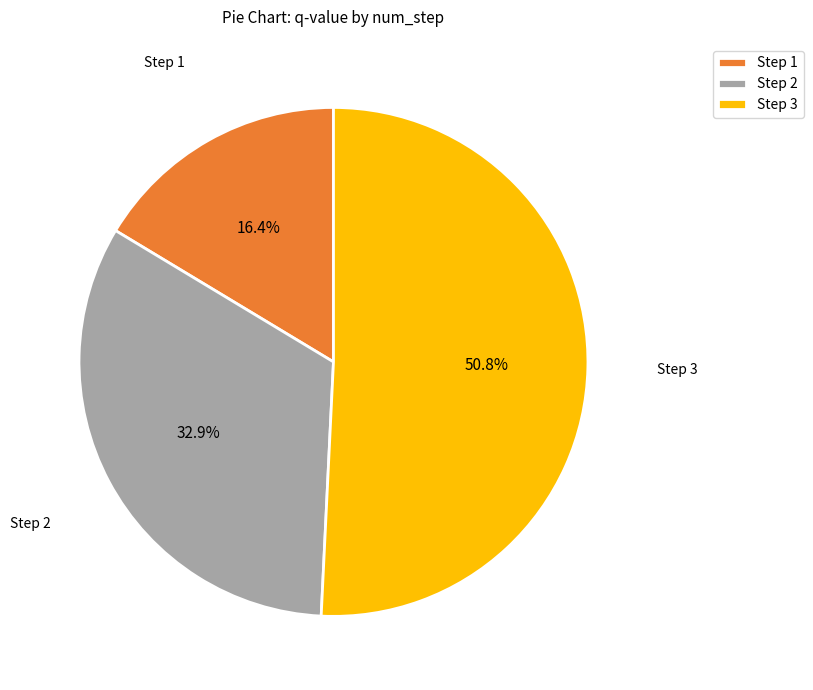

Count the number of slices in the pie.

3